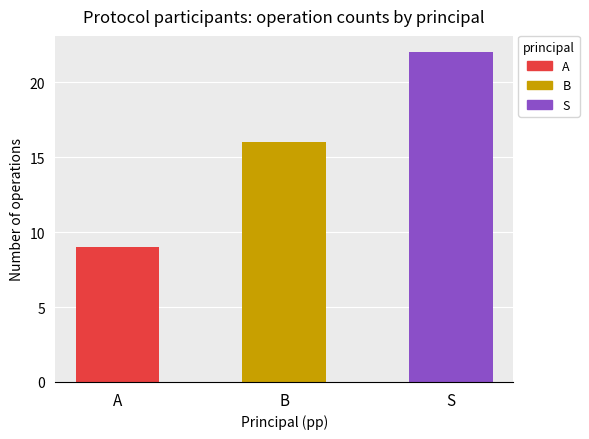

How many data points are above 16?

1